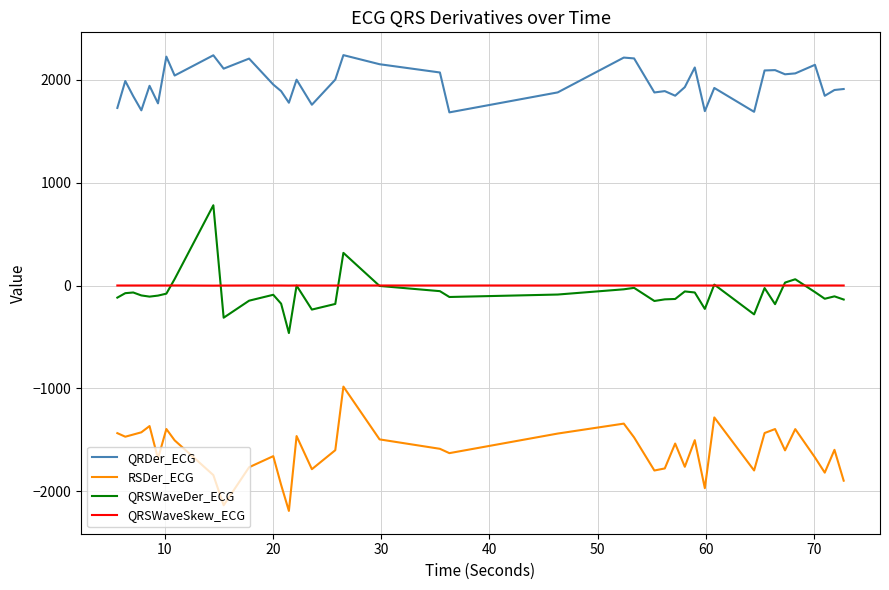

What is the maximum value shown in the chart?

2241.7